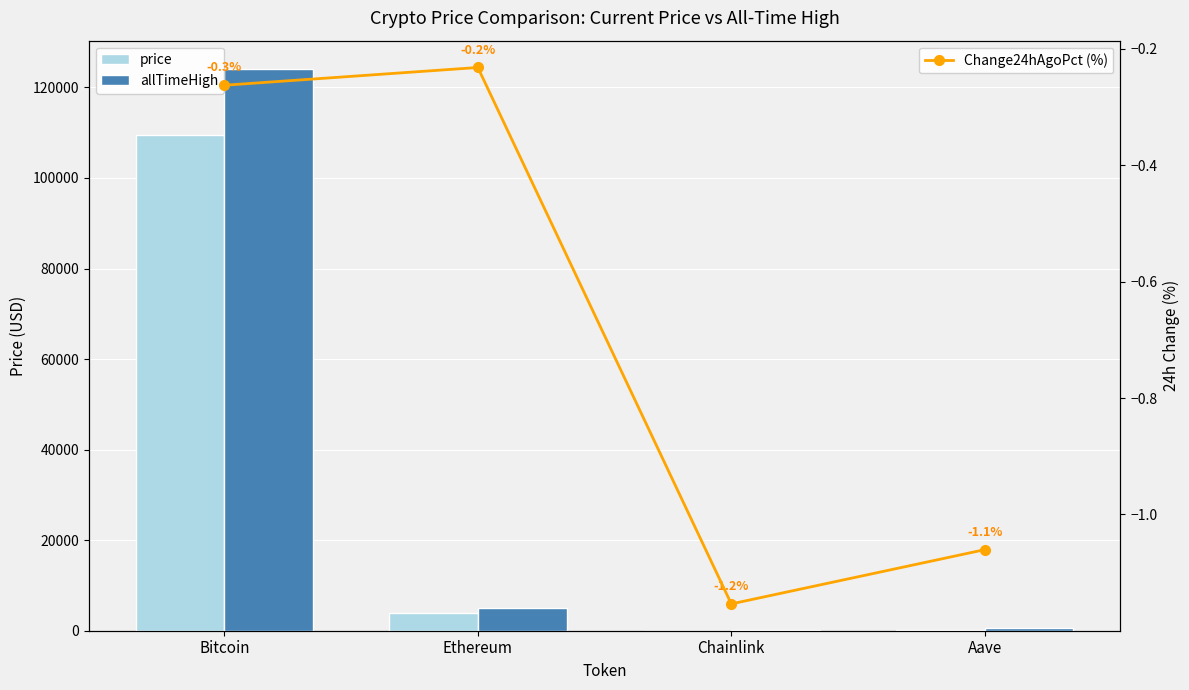

What is the greatest value displayed?

124128.0